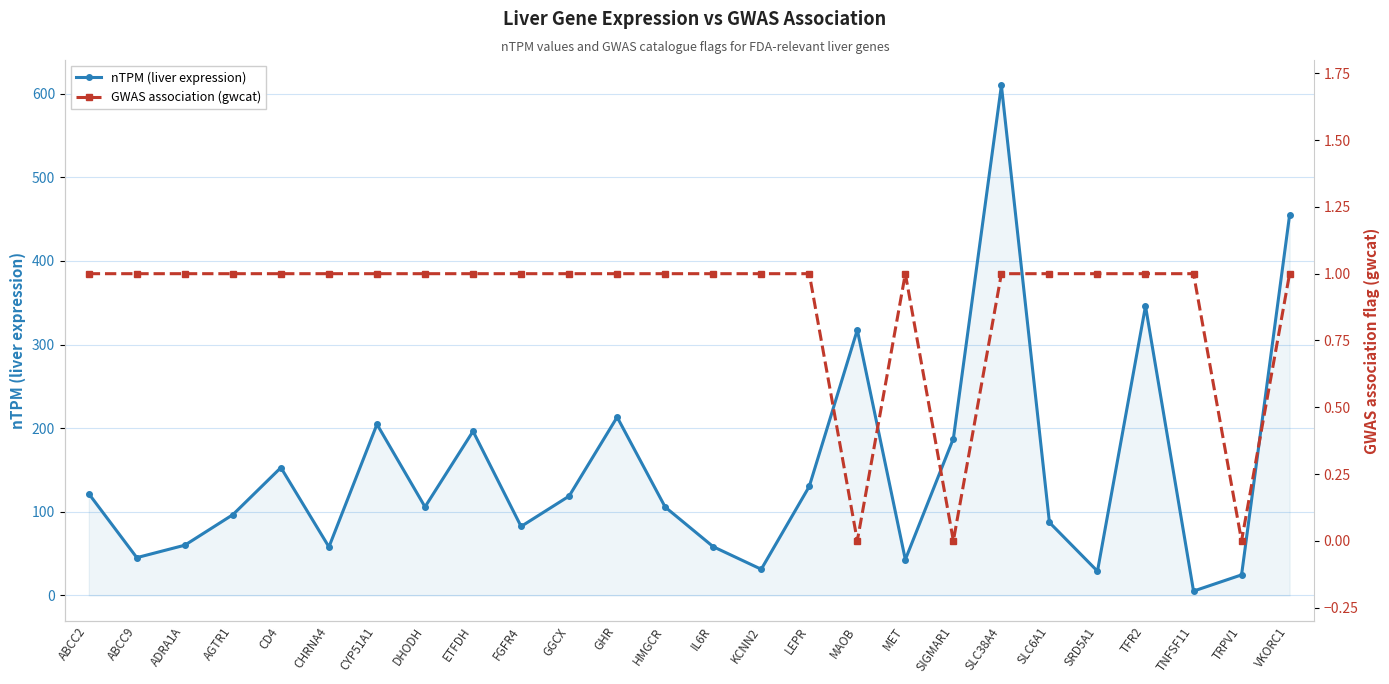

True or false: nTPM (liver expression) and GWAS association (gwcat) cross at least once.

False